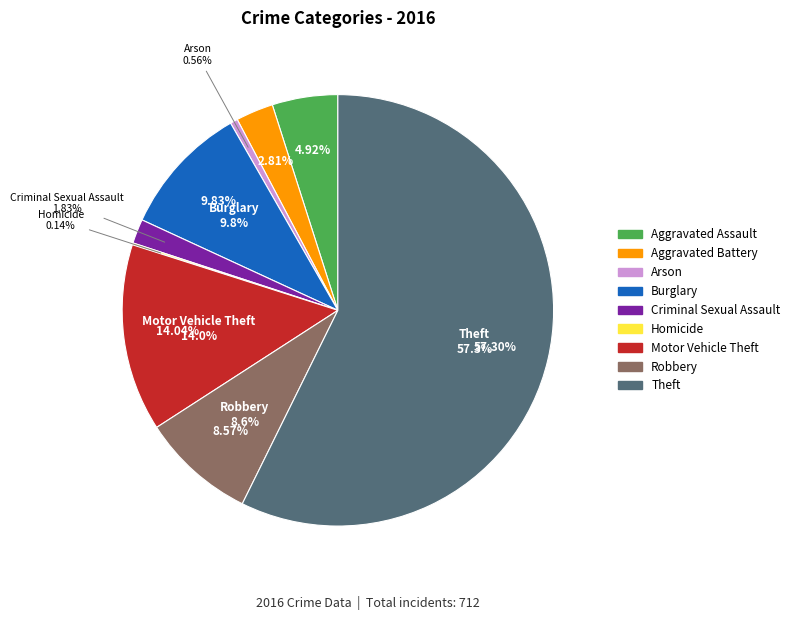

What percentage is NOT represented by Criminal Sexual Assault?

98.2%